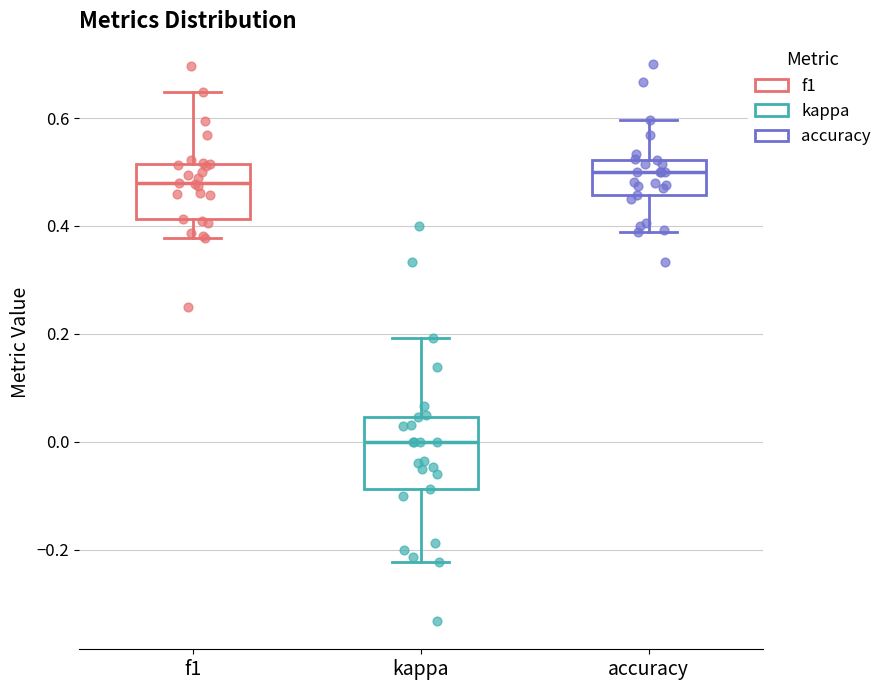

Reading left to right, transcribe this box plot: for each box, give where its median line is, the range the box spans, and where its two whiskers end, as read against the y-axis. The values are not printed on the chart, so give them approximately, as read against the axis.

f1: median 0.48, box 0.42 to 0.52, whiskers 0.38 to 0.64
kappa: median 0.00, box -0.08 to 0.04, whiskers -0.22 to 0.20
accuracy: median 0.50, box 0.46 to 0.52, whiskers 0.38 to 0.60